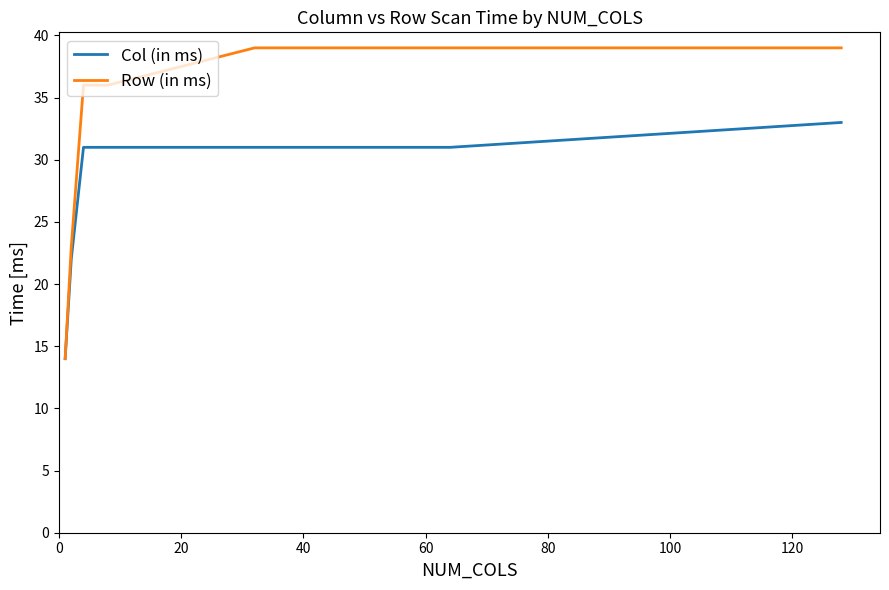

Reading left to right, transcribe all the data shown in this chart.

Col (in ms): 14	22	31	31	31	31	31	33
Row (in ms): 14	23	36	36	37	39	39	39